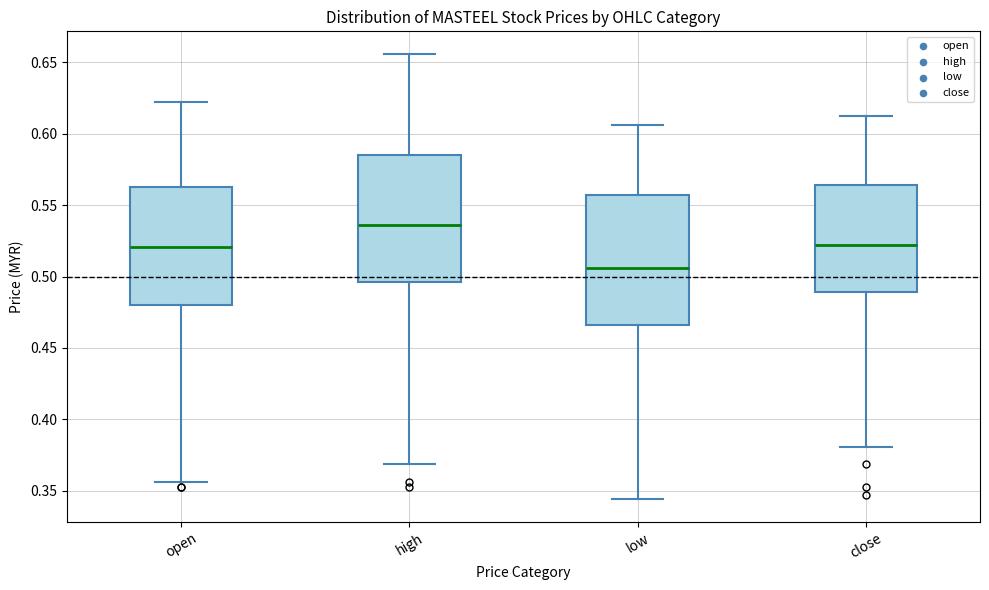

Reading left to right, transcribe this box plot: for each box, give where its median line is, the range the box spans, and where its two whiskers end, as read against the y-axis. The values are not printed on the chart, so give them approximately, as read against the axis.

open: median 0.520, box 0.480 to 0.565, whiskers 0.355 to 0.620
high: median 0.535, box 0.495 to 0.585, whiskers 0.370 to 0.655
low: median 0.505, box 0.465 to 0.555, whiskers 0.345 to 0.605
close: median 0.520, box 0.490 to 0.565, whiskers 0.380 to 0.610